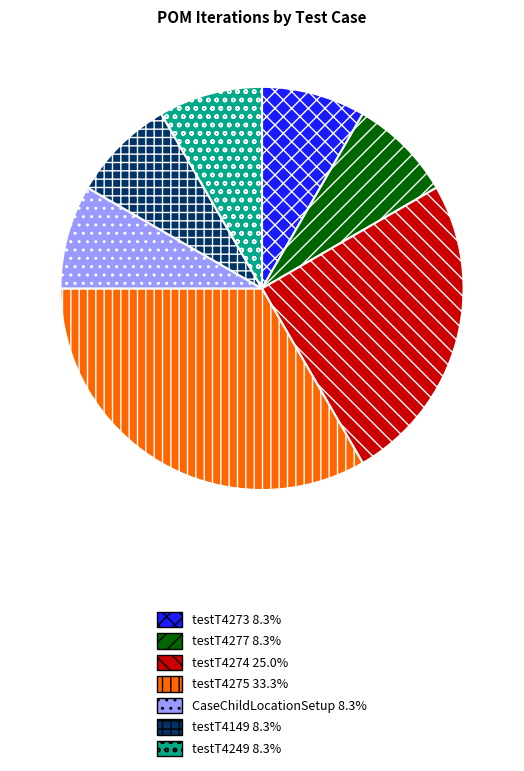

Is the sum of testT4149 8.3% and testT4275 33.3% greater than half?

No